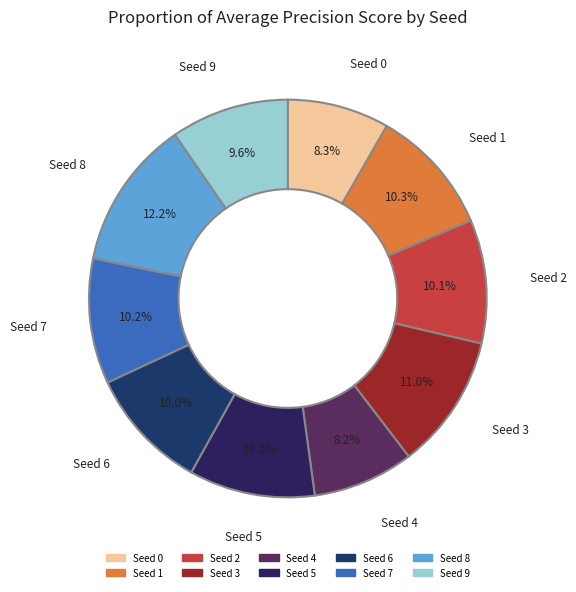

Does Seed 8 account for over 50% of the chart?

No